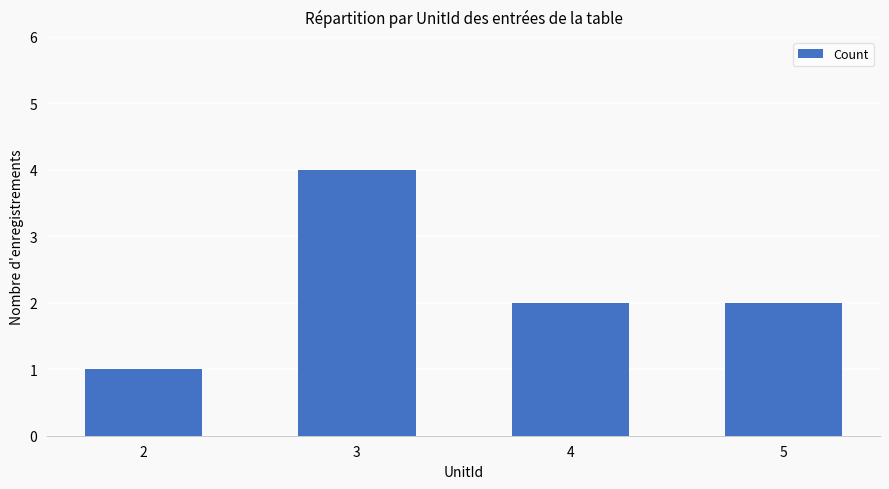

How many bars are there in total?

4